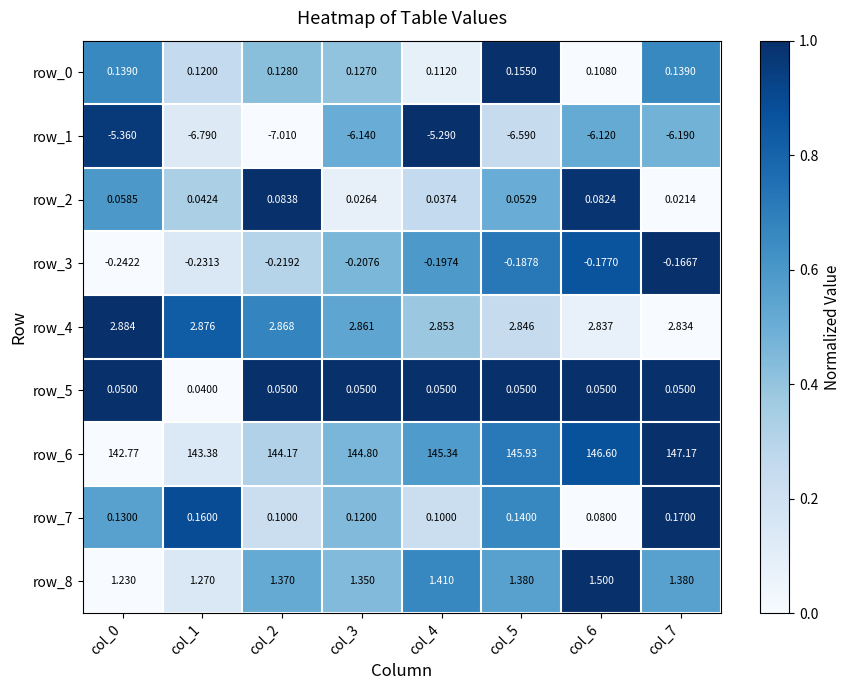

What is the difference between the row_3 values at col_6 and col_1?

0.1